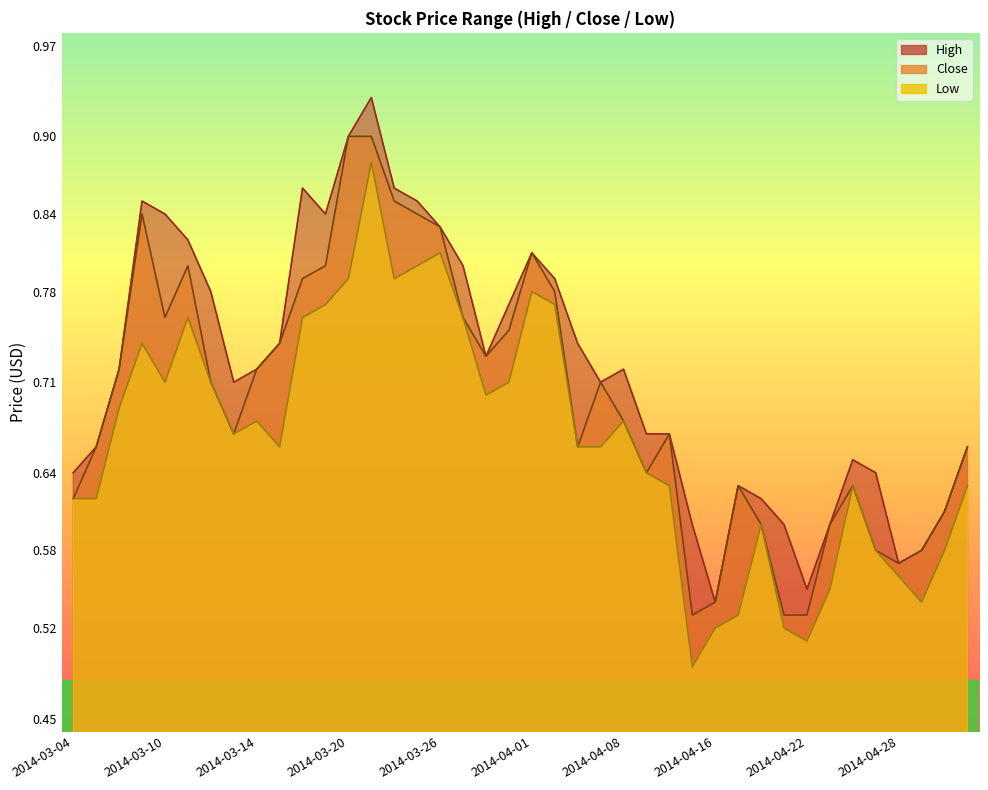

How many lines are shown in the chart?

3